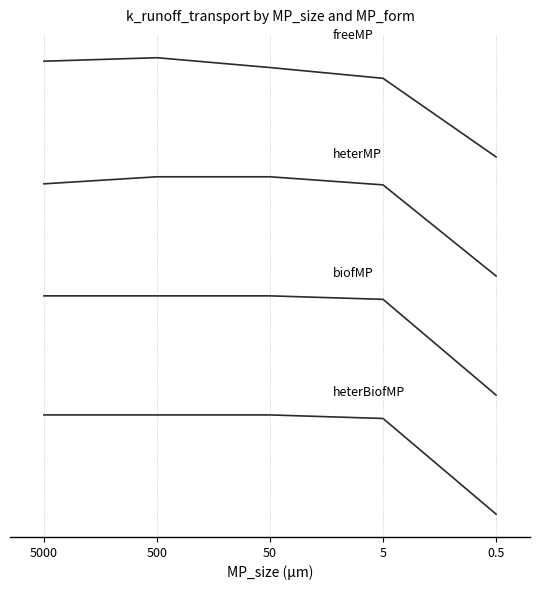

Does the chart display data point markers on the line(s)?

No